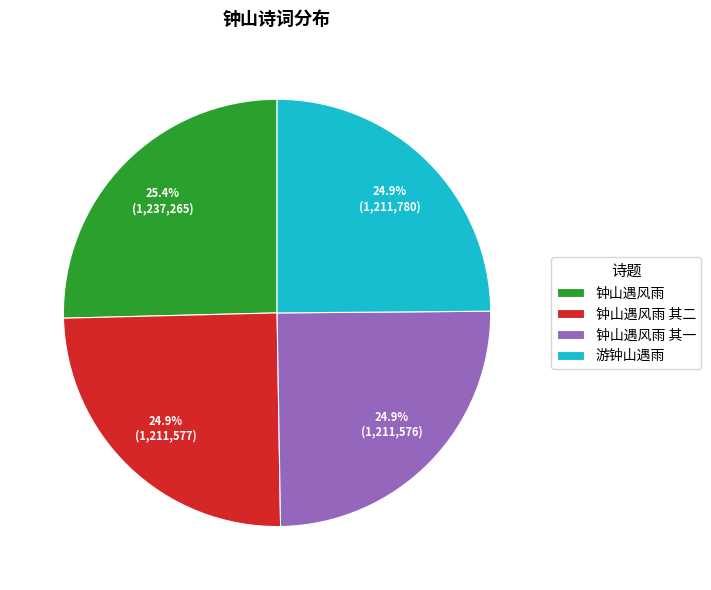

Is there a majority slice in this chart?

No